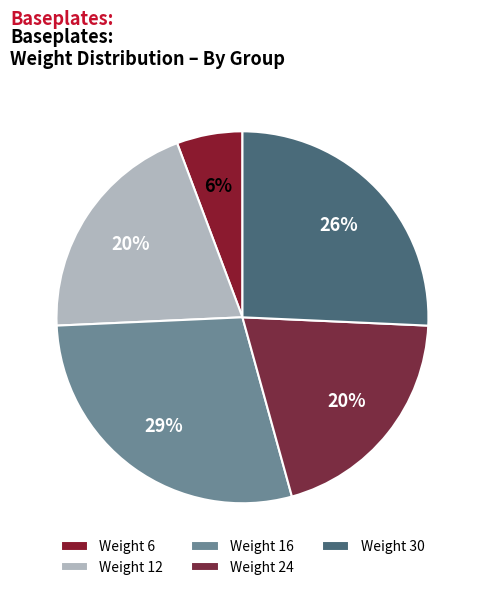

Count the number of slices in the pie.

5